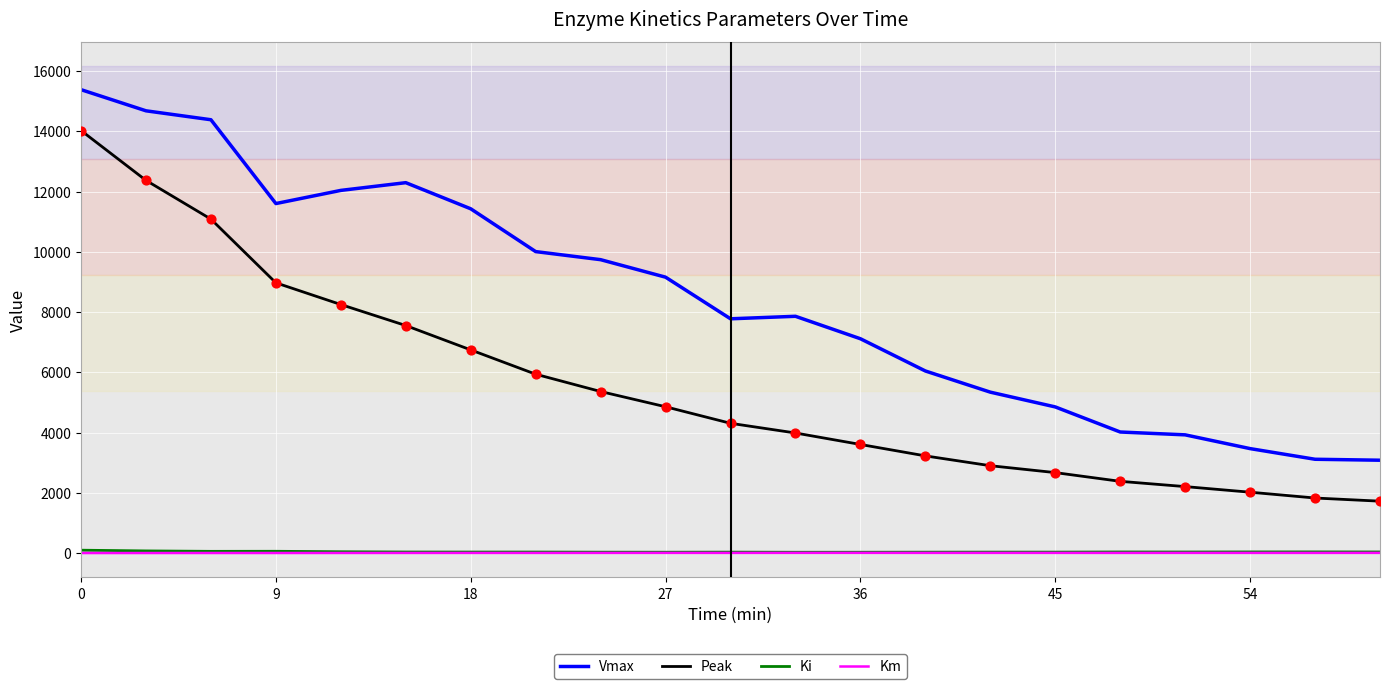

Which series has the largest total across all categories?

Vmax